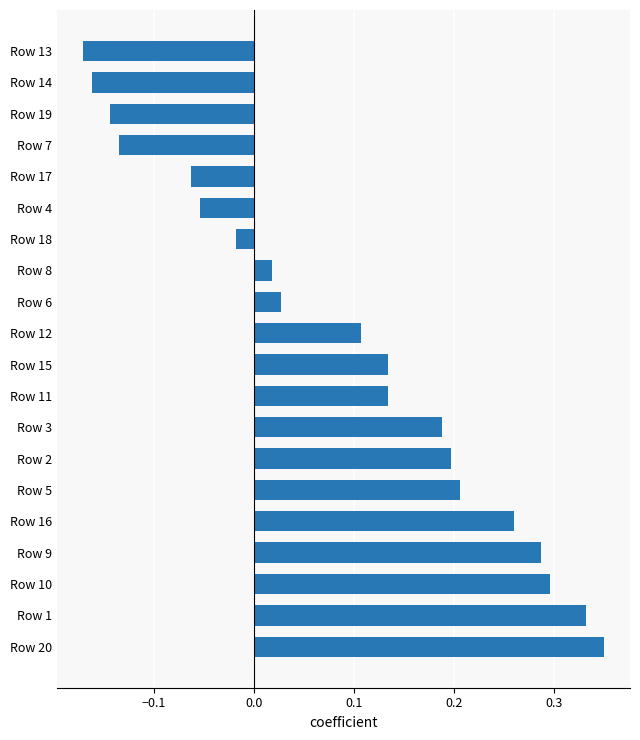

Does the chart contain any negative values?

Yes